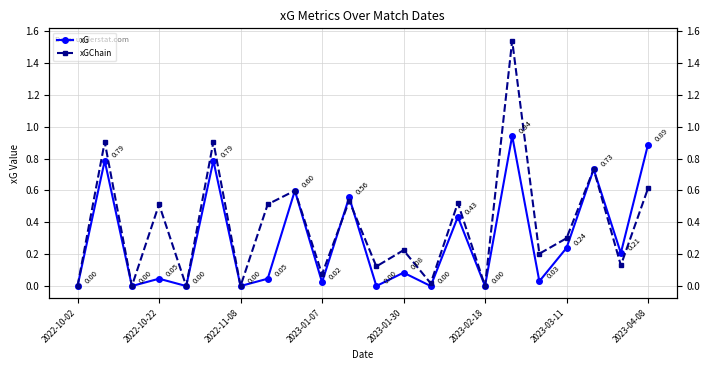

What position from the left is 2023-04-08?

8